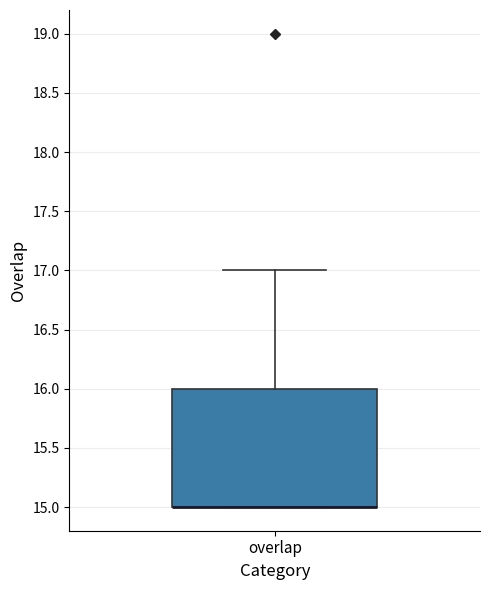

Transcribe this box plot: give where the median line is, the range the box spans, and where the two whiskers end, as read against the y-axis. The values are not printed on the chart, so give them approximately, as read against the axis.

median 15 (drawn on the box's lower edge), box 15 to 16, whiskers 15 to 17